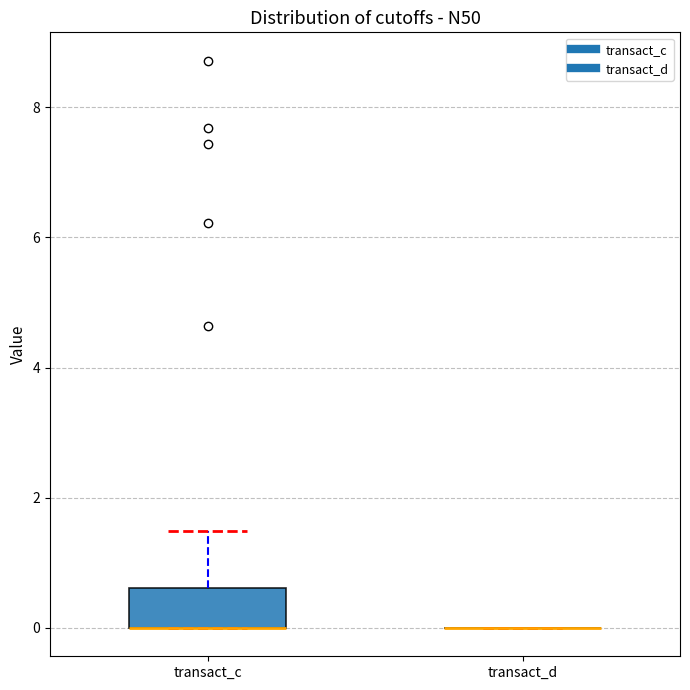

Which box is the tallest, from its lower edge to its upper edge?

transact_c